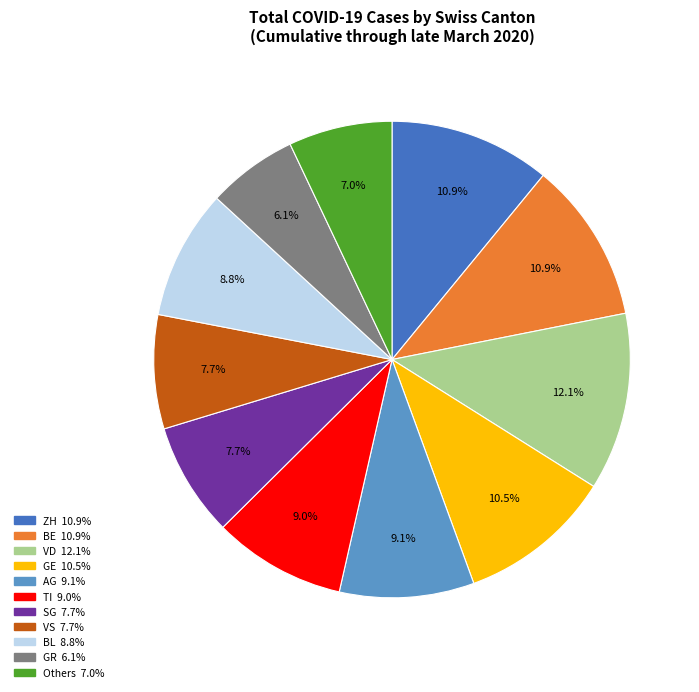

Is there a majority slice in this chart?

No